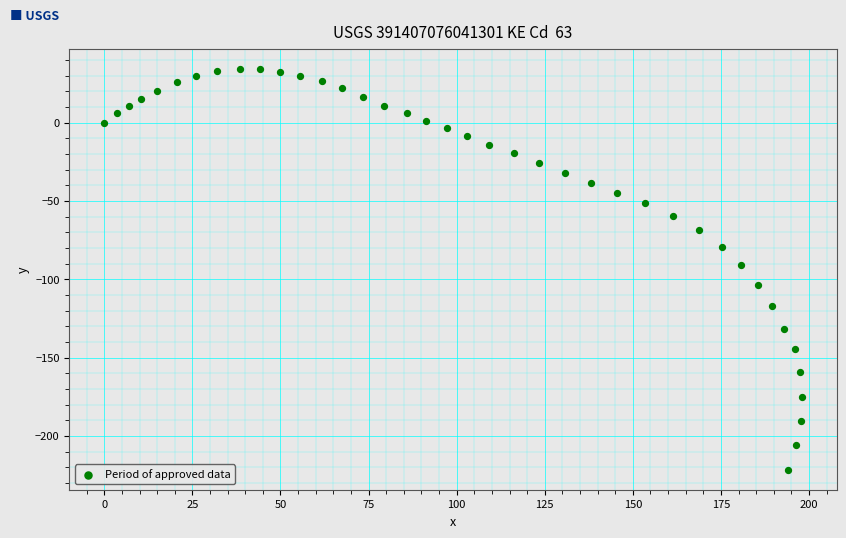

What is the range of Y values (max minus min)?

256.0